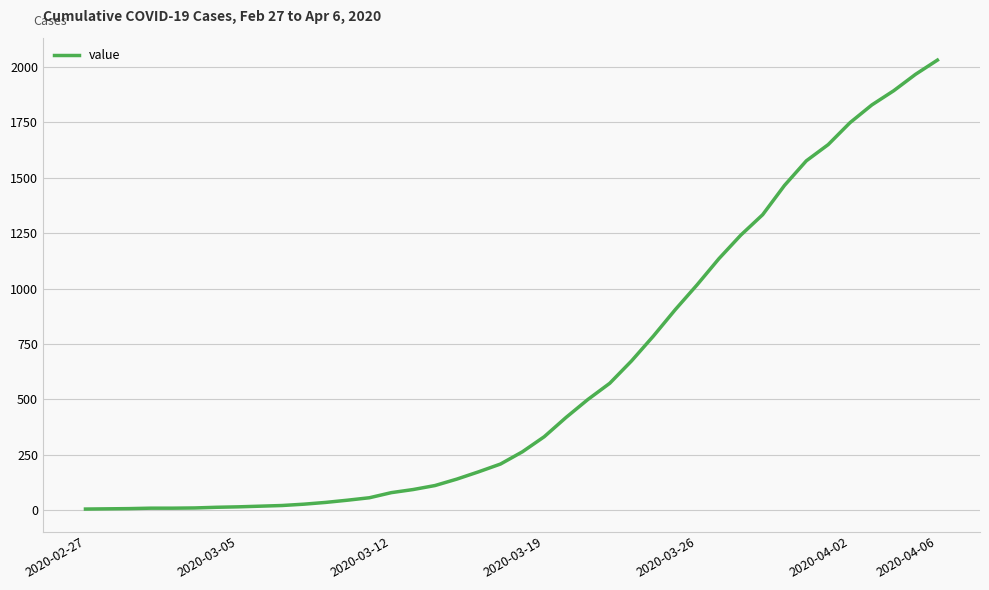

What is the maximum value shown in the chart?

2030